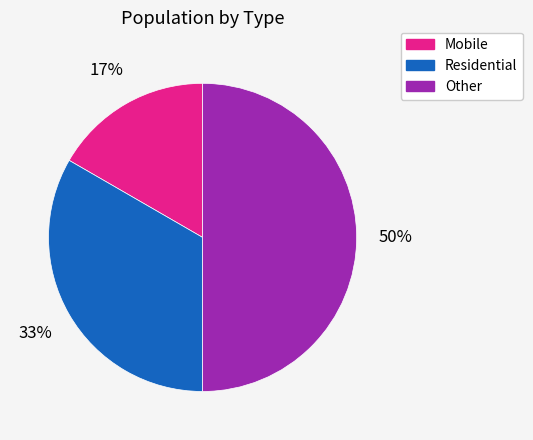

Count the number of slices in the pie.

3